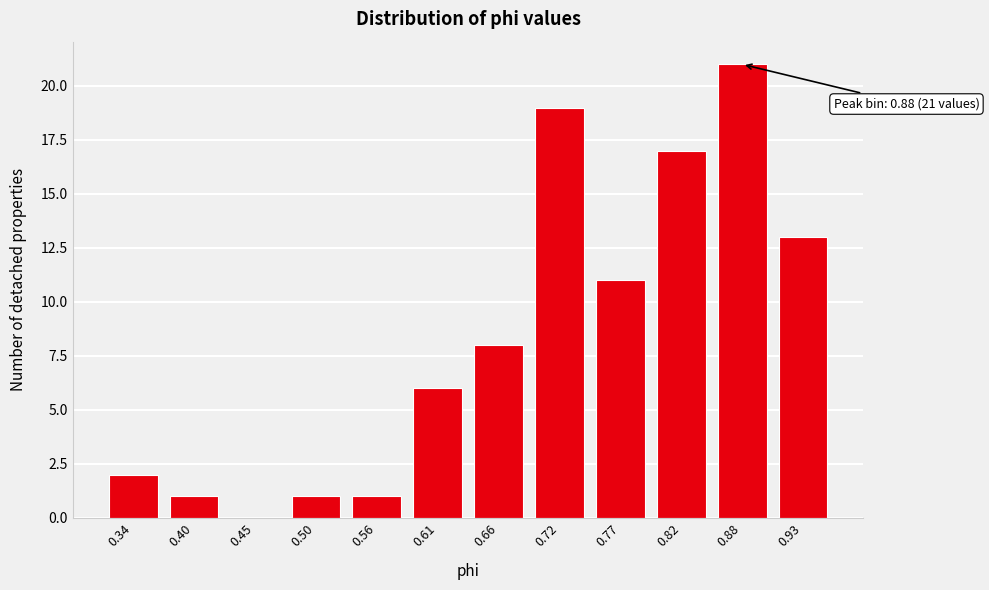

What is the change in value from 0.82 to 0.88?

+4